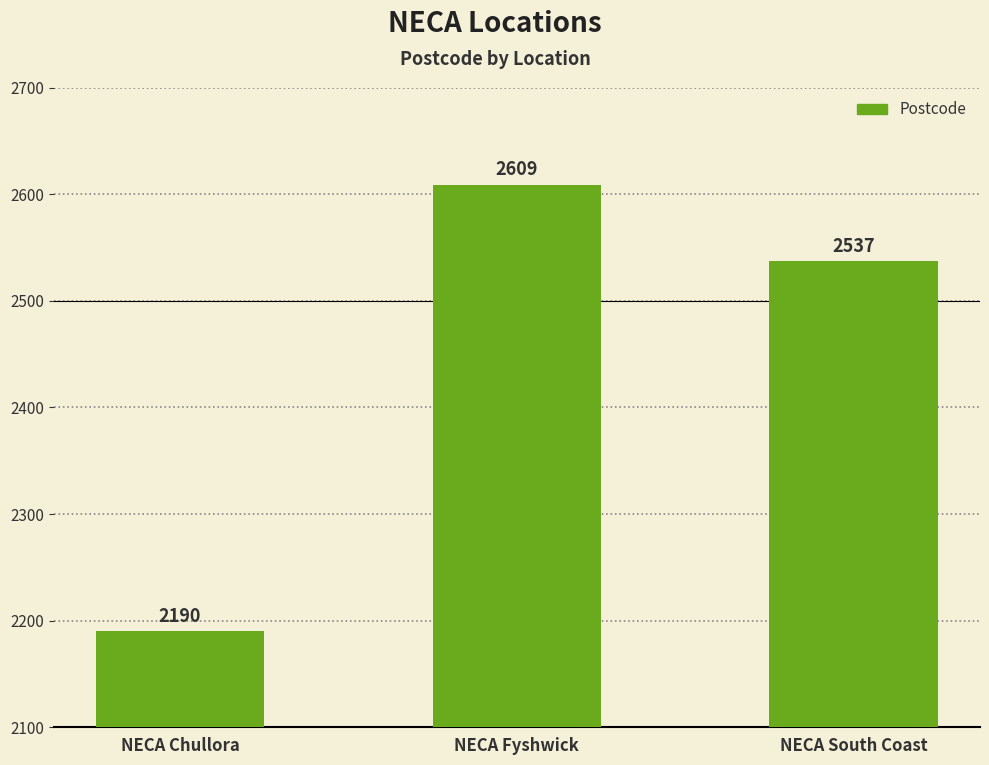

What is the greatest value displayed?

2609